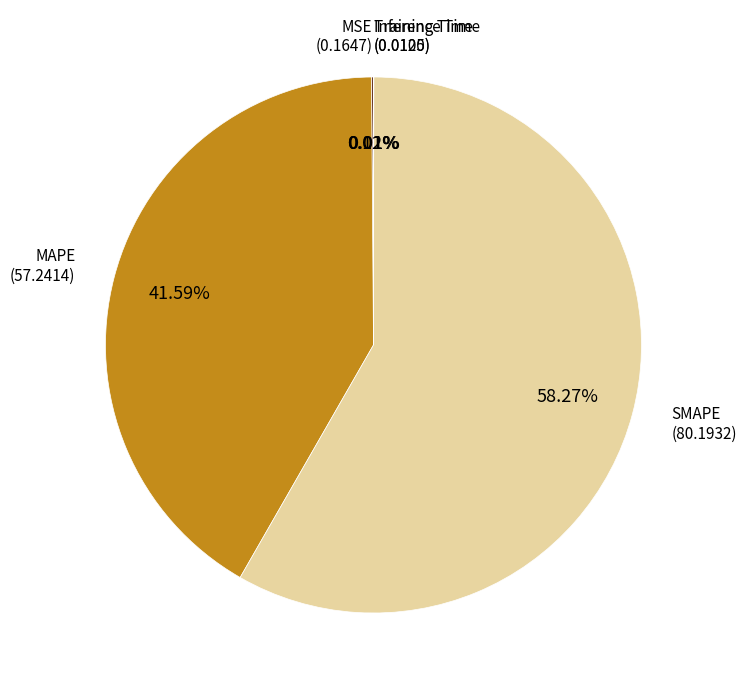

What is the majority slice?

SMAPE